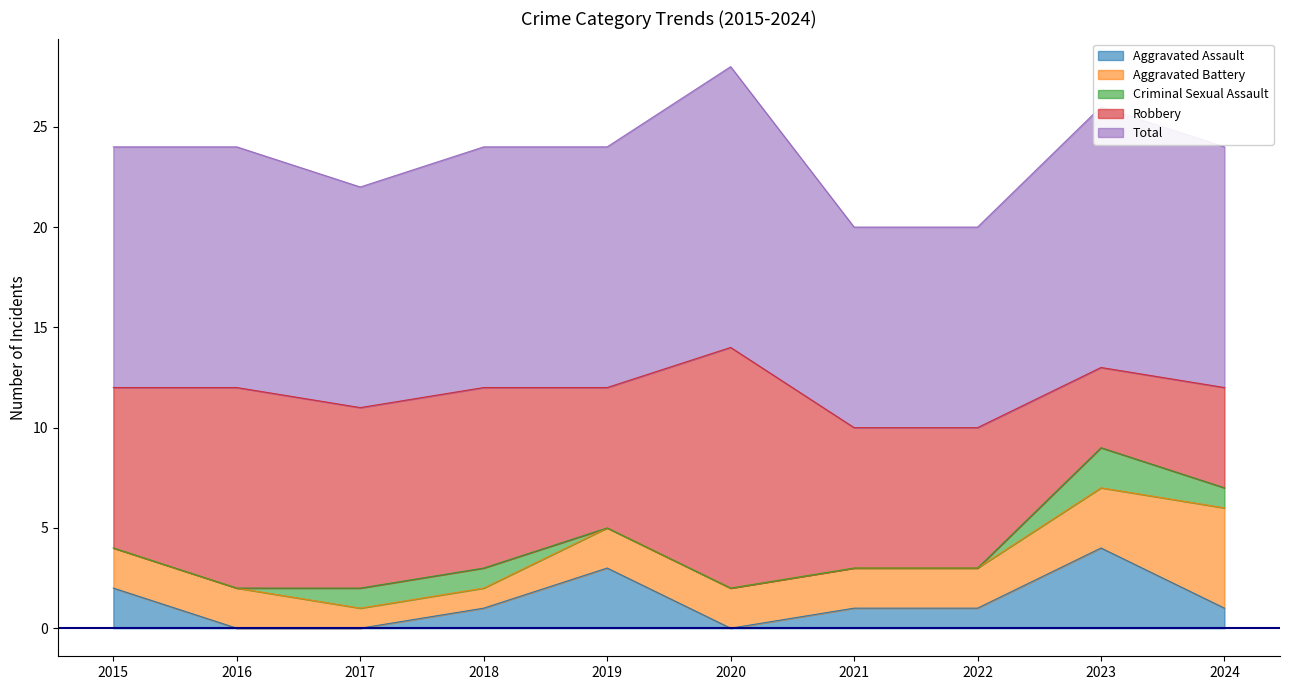

Reading left to right, transcribe all the data shown in this chart.

Aggravated Assault: 2015=2	2016=0	2017=0	2018=1	2019=3	2020=0	2021=1	2022=1	2023=4	2024=1
Aggravated Battery: 2015=2	2016=2	2017=1	2018=1	2019=2	2020=2	2021=2	2022=2	2023=3	2024=5
Criminal Sexual Assault: 2015=0	2016=0	2017=1	2018=1	2019=0	2020=0	2021=0	2022=0	2023=2	2024=1
Robbery: 2015=8	2016=10	2017=9	2018=9	2019=7	2020=12	2021=7	2022=7	2023=4	2024=5
Total: 2015=12	2016=12	2017=11	2018=12	2019=12	2020=14	2021=10	2022=10	2023=13	2024=12